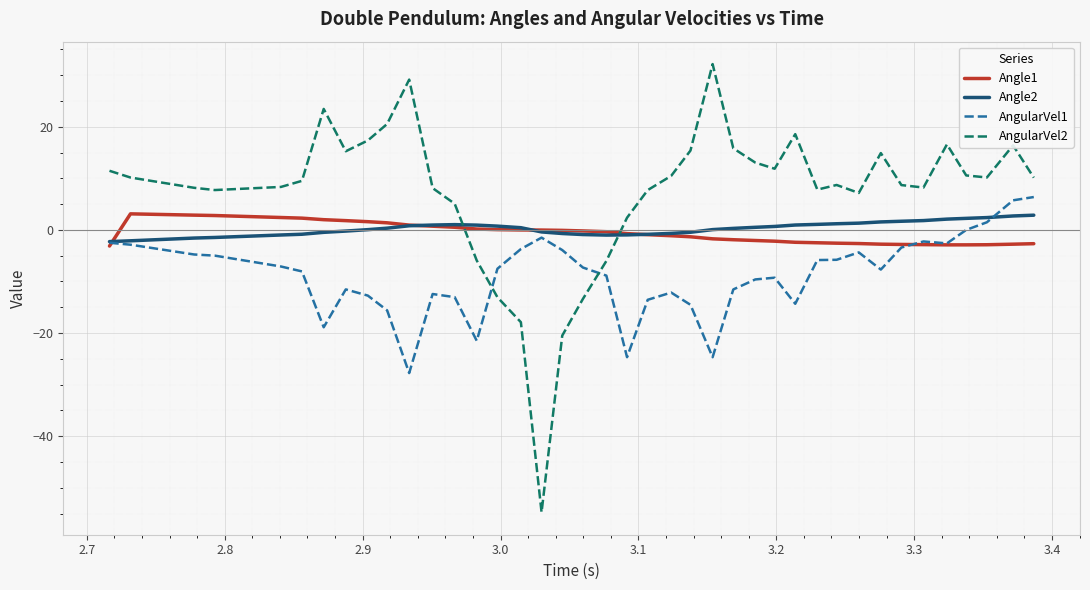

What is the minimum value shown in the chart?

-54.8